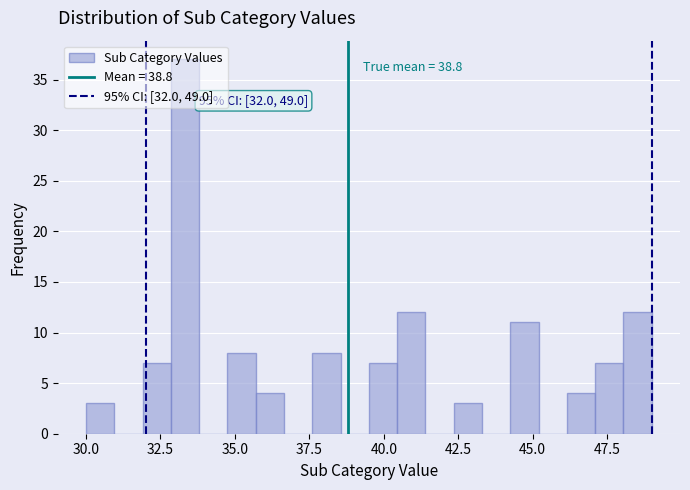

Read against the x-axis, roughly where is the centre of the tallest bar?

33.5